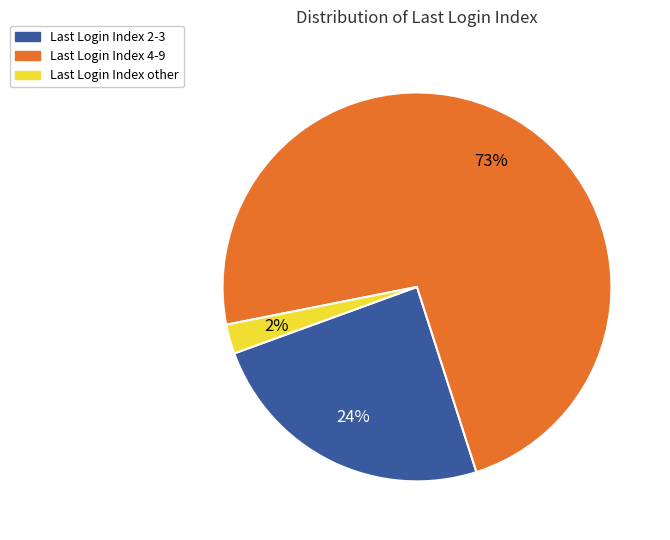

Is there a majority slice in this chart?

Yes